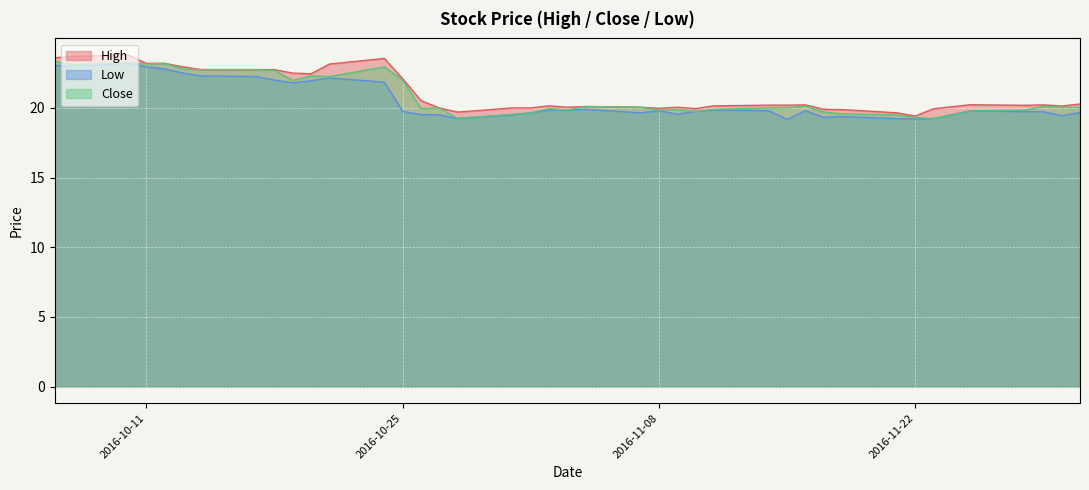

Does the chart display data point markers on the line(s)?

No